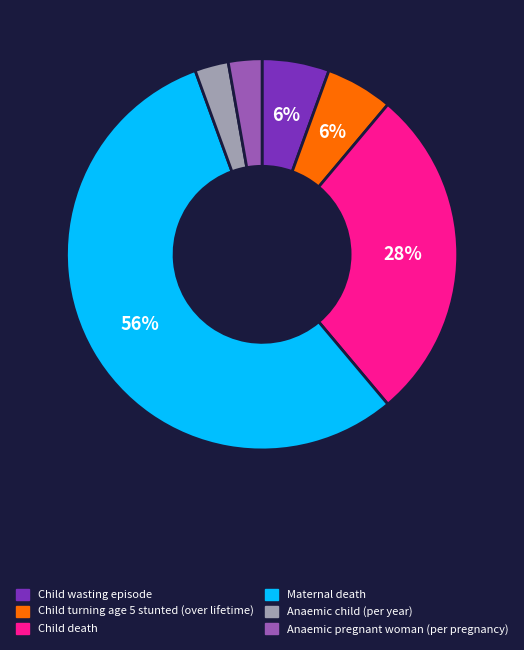

How many slices are in this pie chart?

6